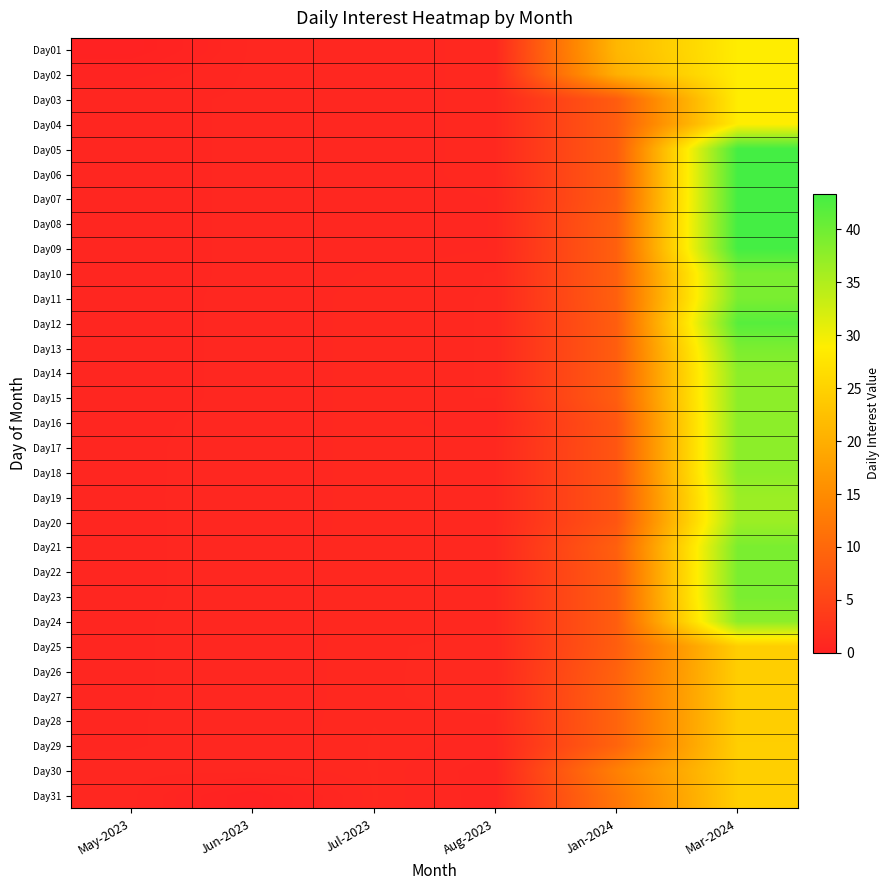

Count the number of data series in this chart.

31